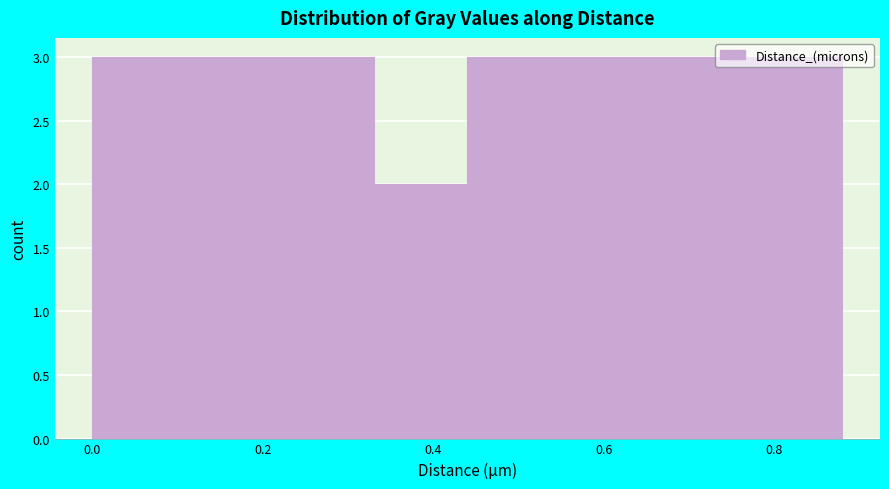

What is the height of the bar covering 0.22 to 0.33 on the x-axis? Neither the bar edges nor the heights are printed on the chart, so give them approximately, as read against the axes.

3